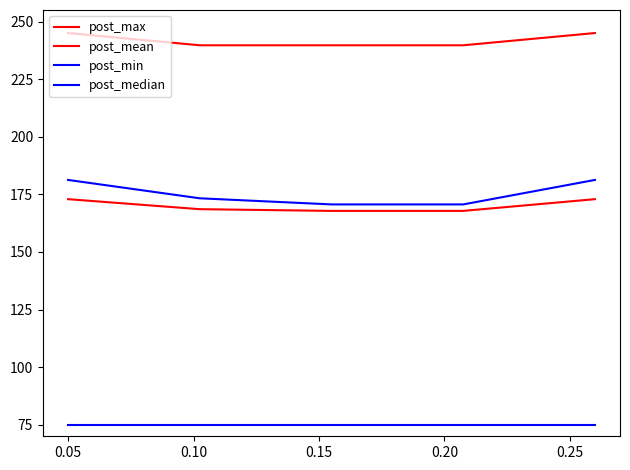

True or false: post_max and post_median intersect in this chart.

False